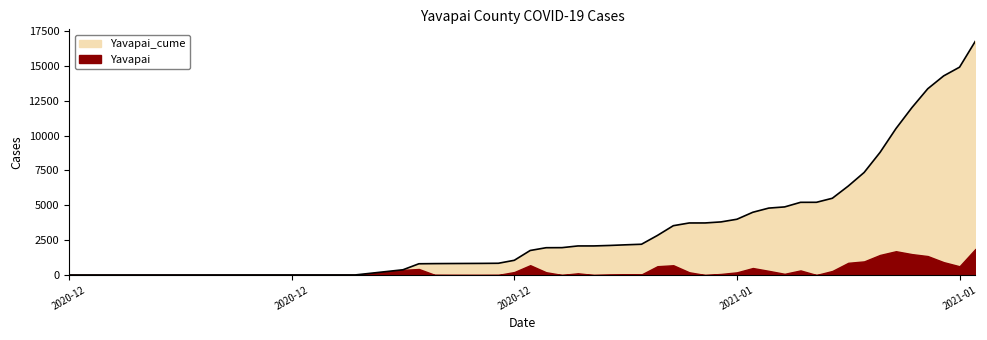

Which has a higher value, 2021-01-21 or 2021-01-16?

2021-01-21